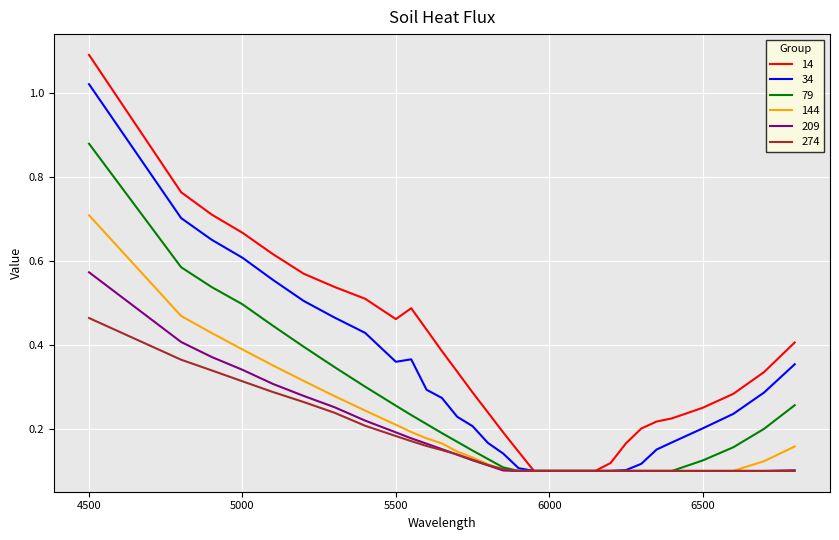

Does the chart display data point markers on the line(s)?

No